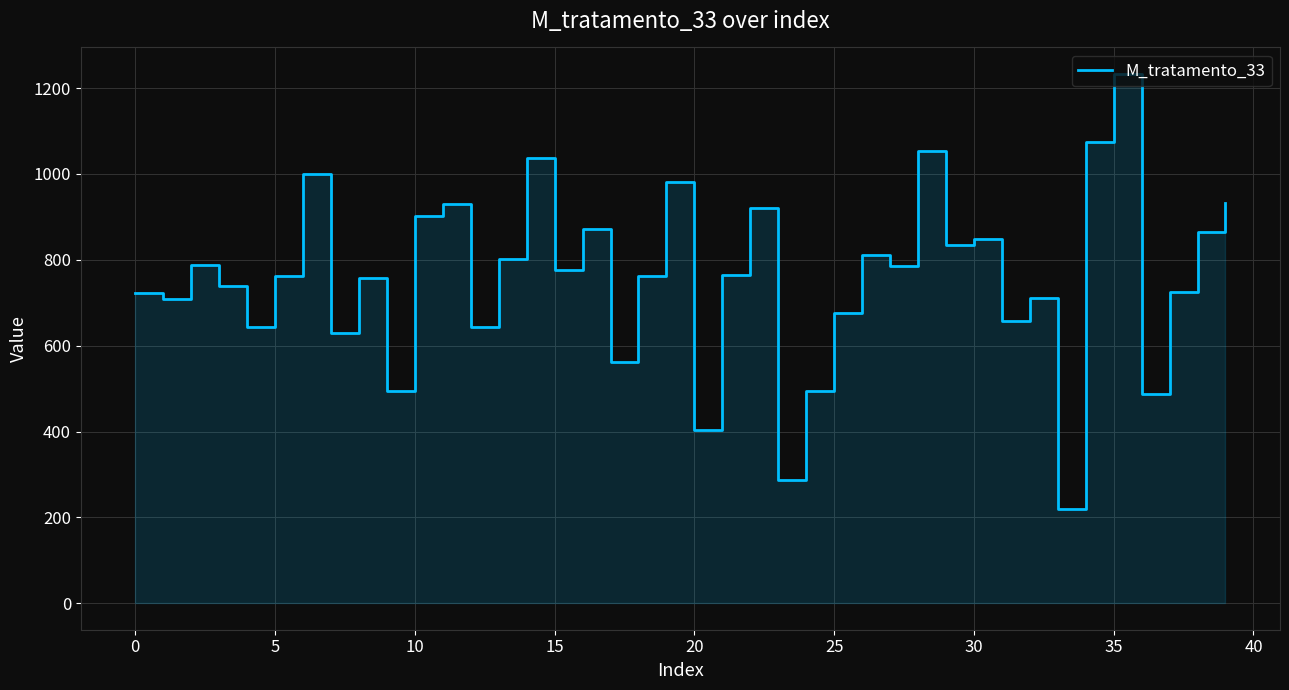

How many distinct data groups are displayed?

1